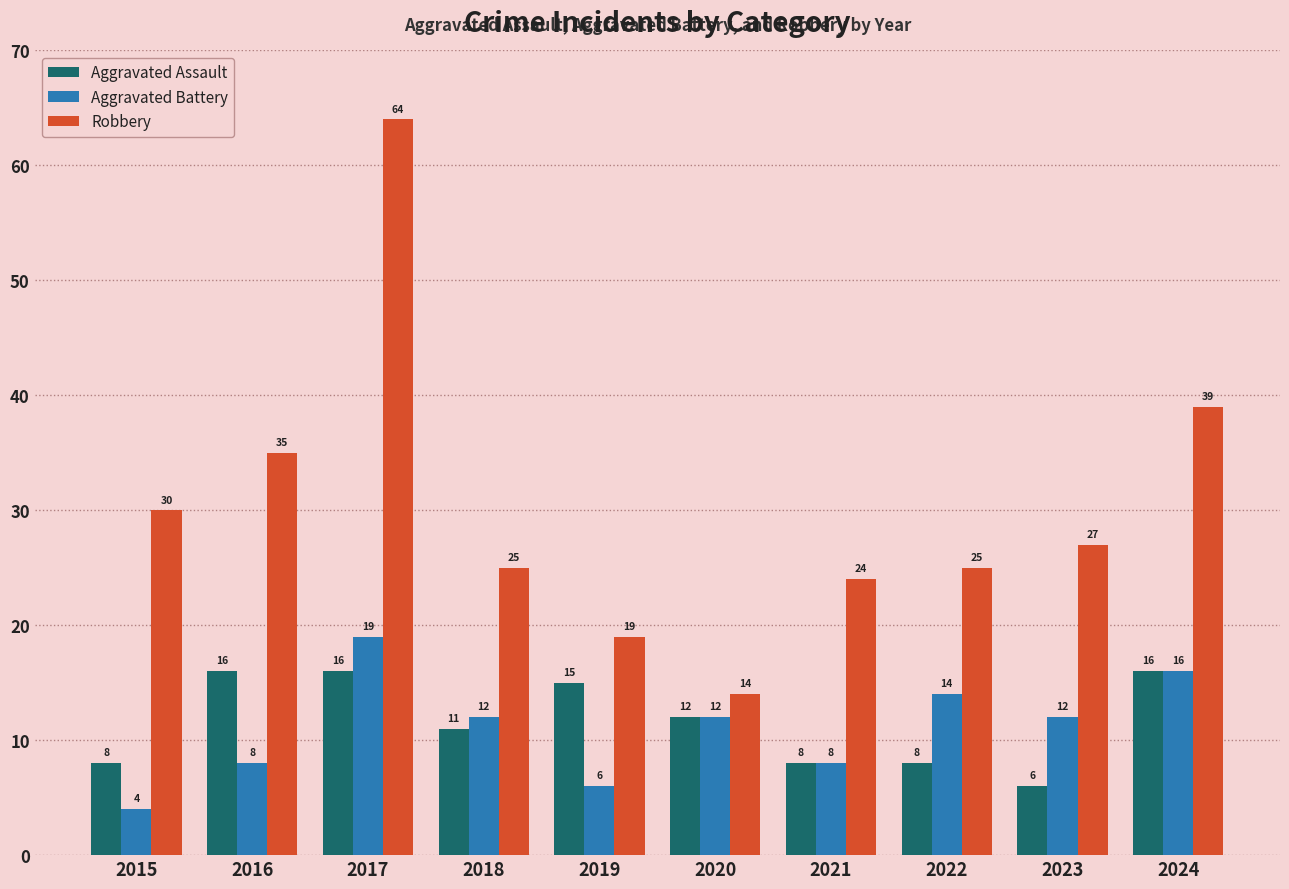

The Aggravated Battery series shows 8 at 2021. True or false?

True